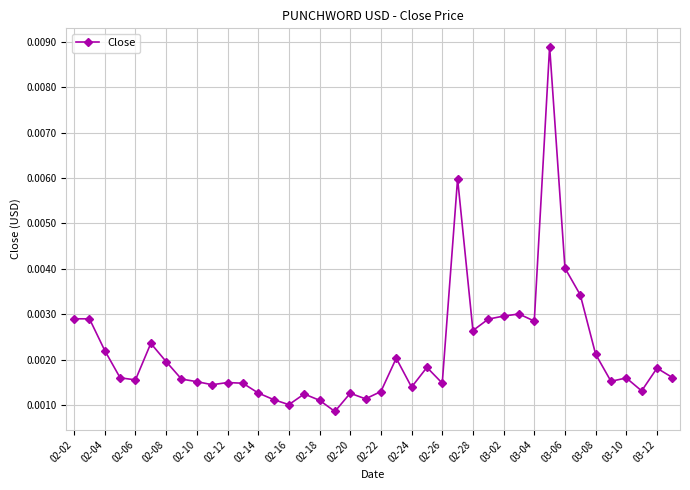

Count the values in the range 0 to 1.

40